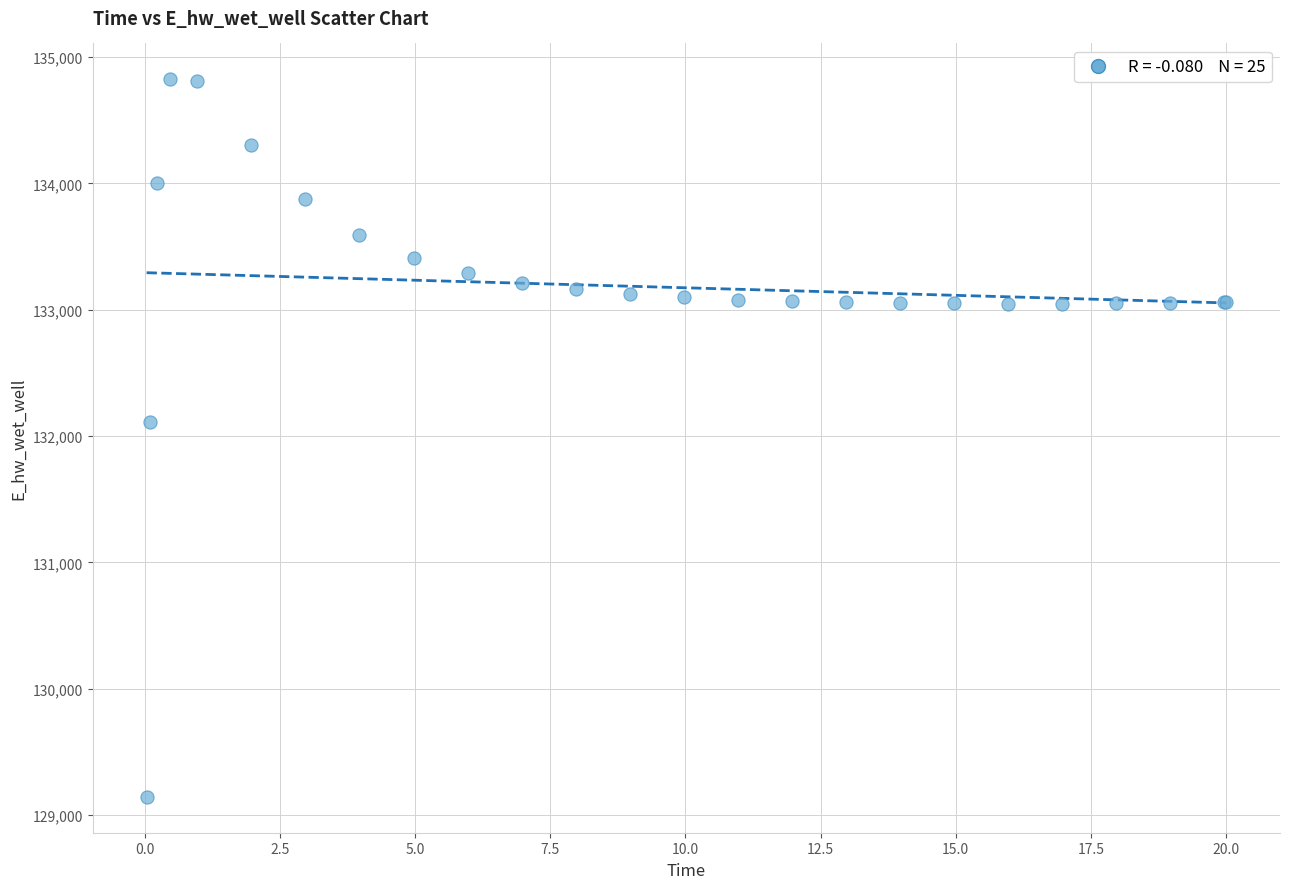

What Y value in the scatter plot is closest to 131983?

132108.0